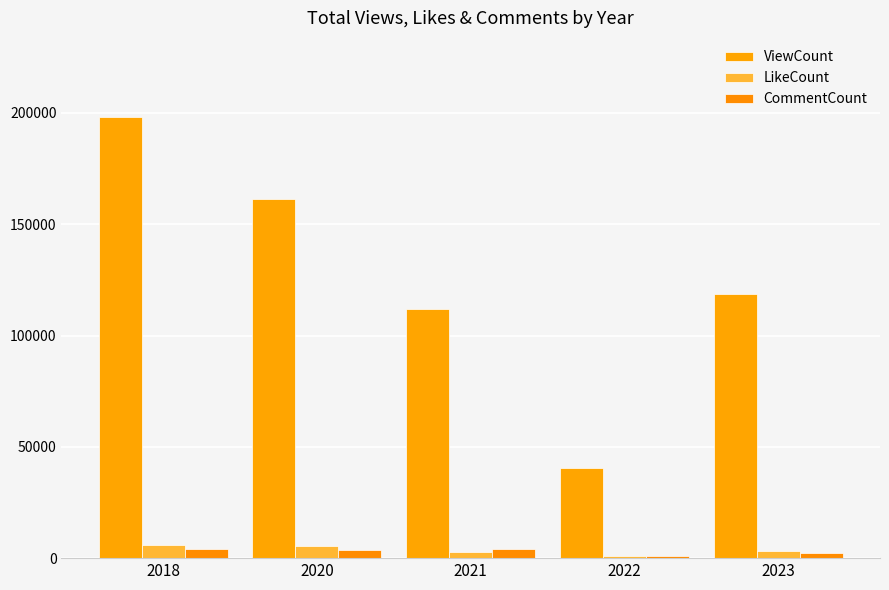

What is the minimum value for ViewCount?

40481